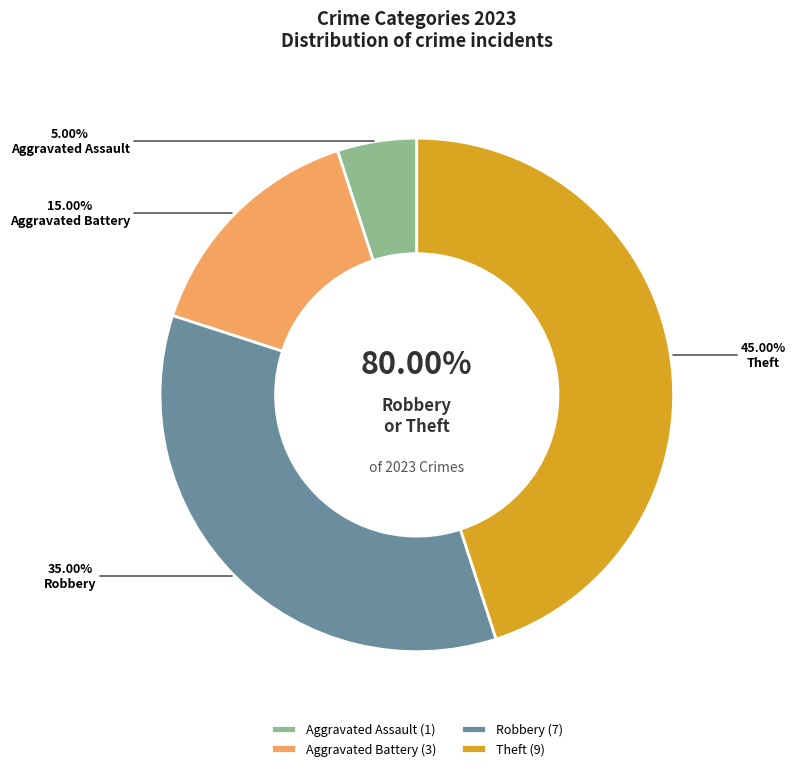

Is there any slice that represents more than half of the pie?

No